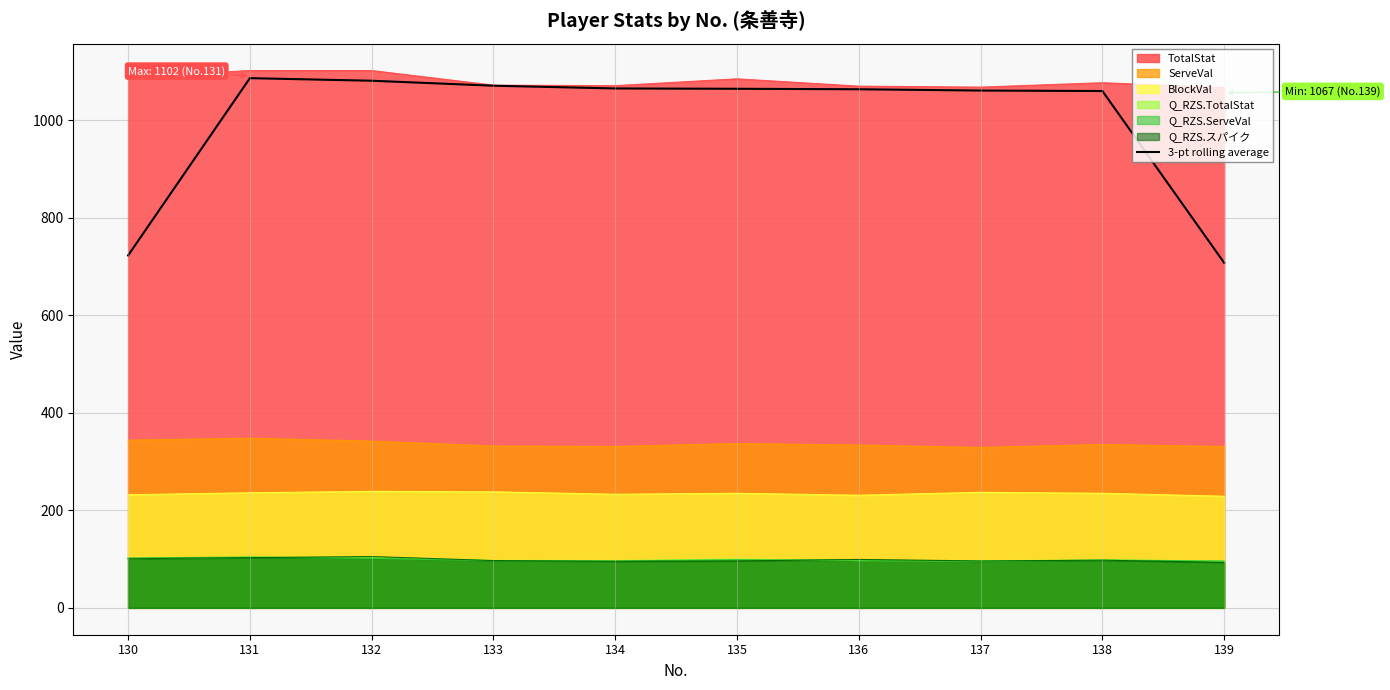

True or false: the data has more than 1 interior local peaks.

False